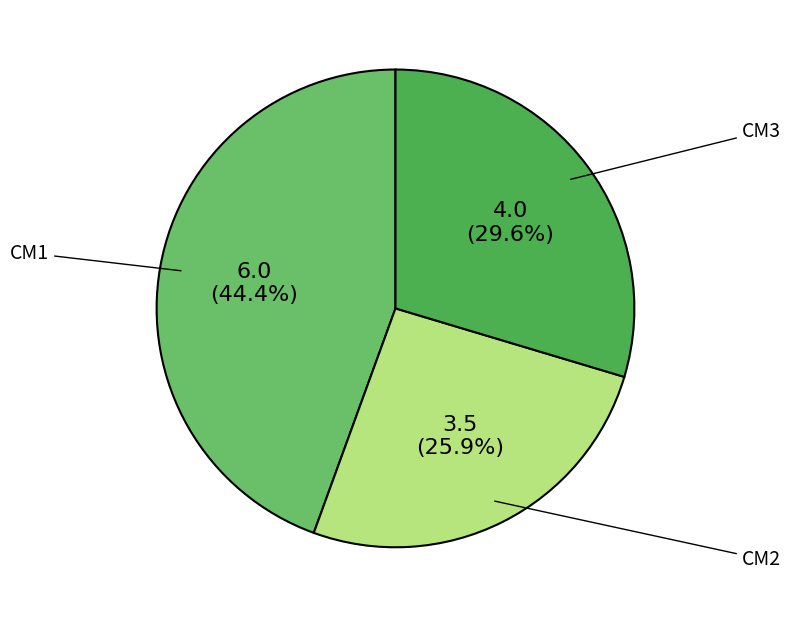

Which has a higher value, CM3 or CM1?

CM1